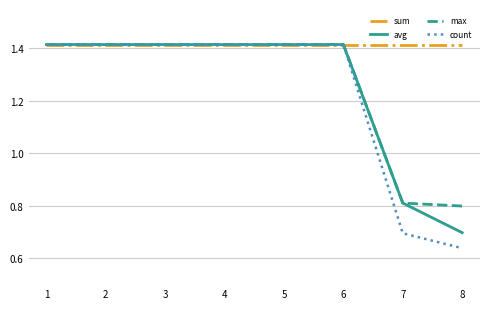

True or false: max has a value of 2.4 at 5.

False